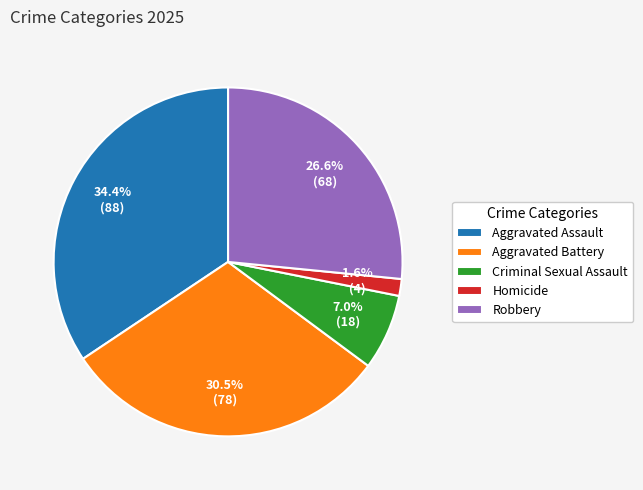

True or false: Robbery accounts for 39% of the total.

False